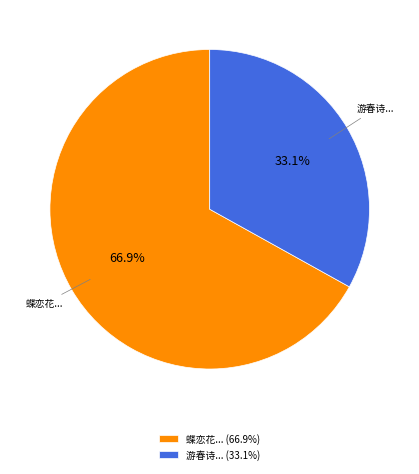

Is the sum of 蝶恋花... (66.9%) and 游春诗... (33.1%) greater than half?

Yes